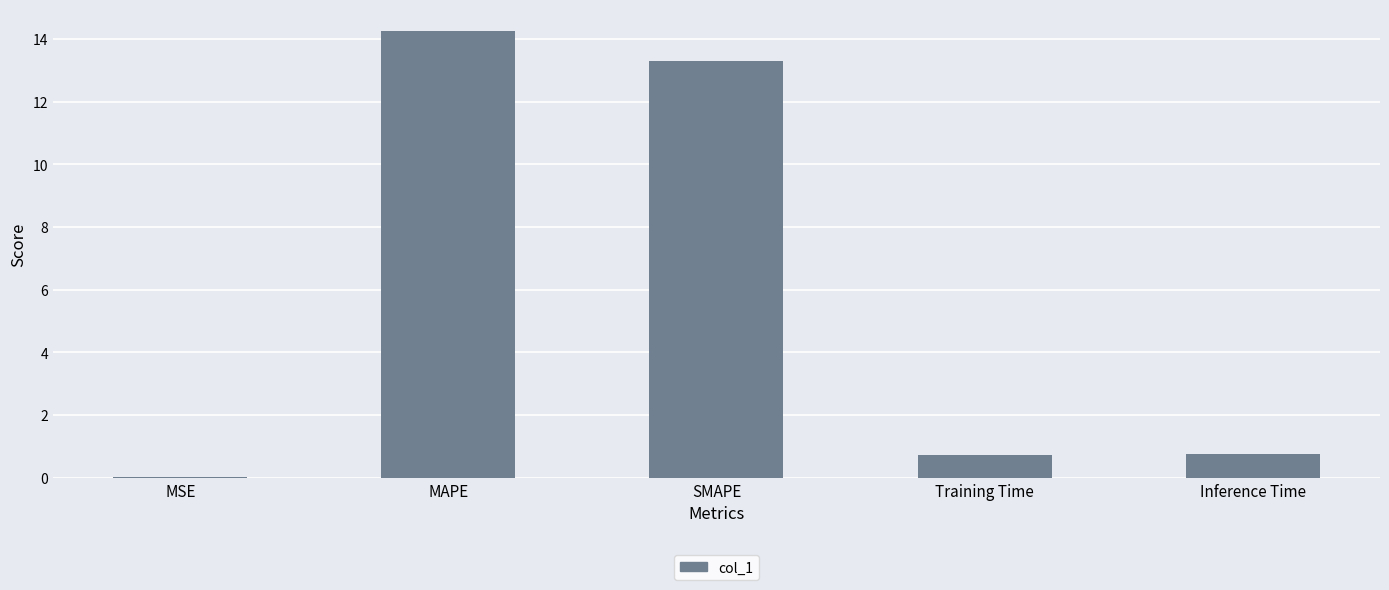

What is the sum of all values?

29.0